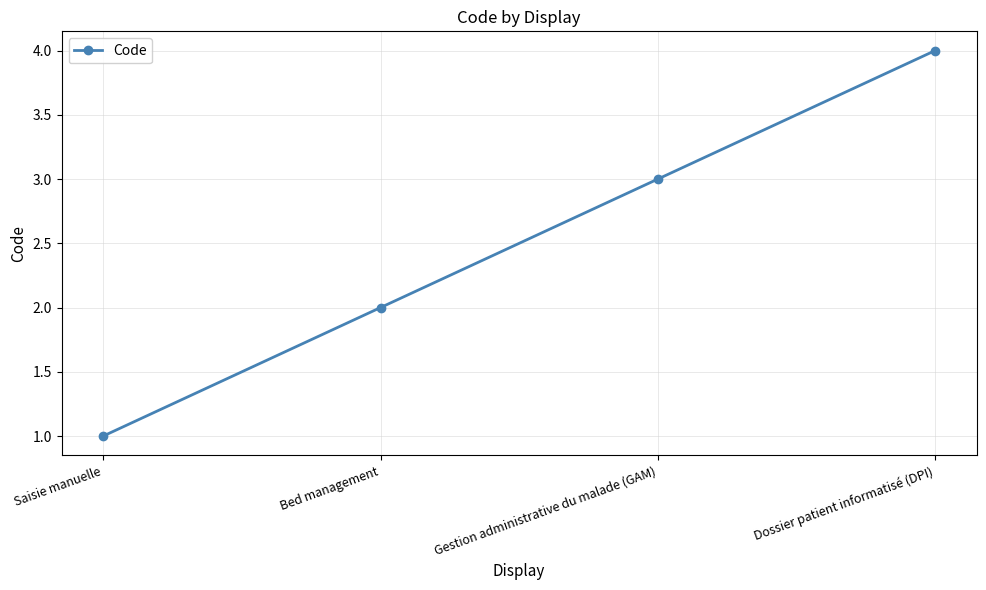

What value does the data have at Saisie manuelle?

1